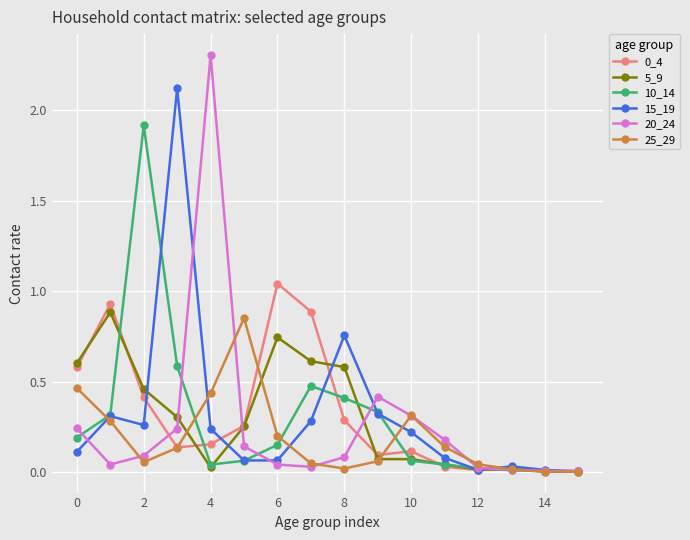

True or false: 5_9 has more than 1 interior local peaks.

True